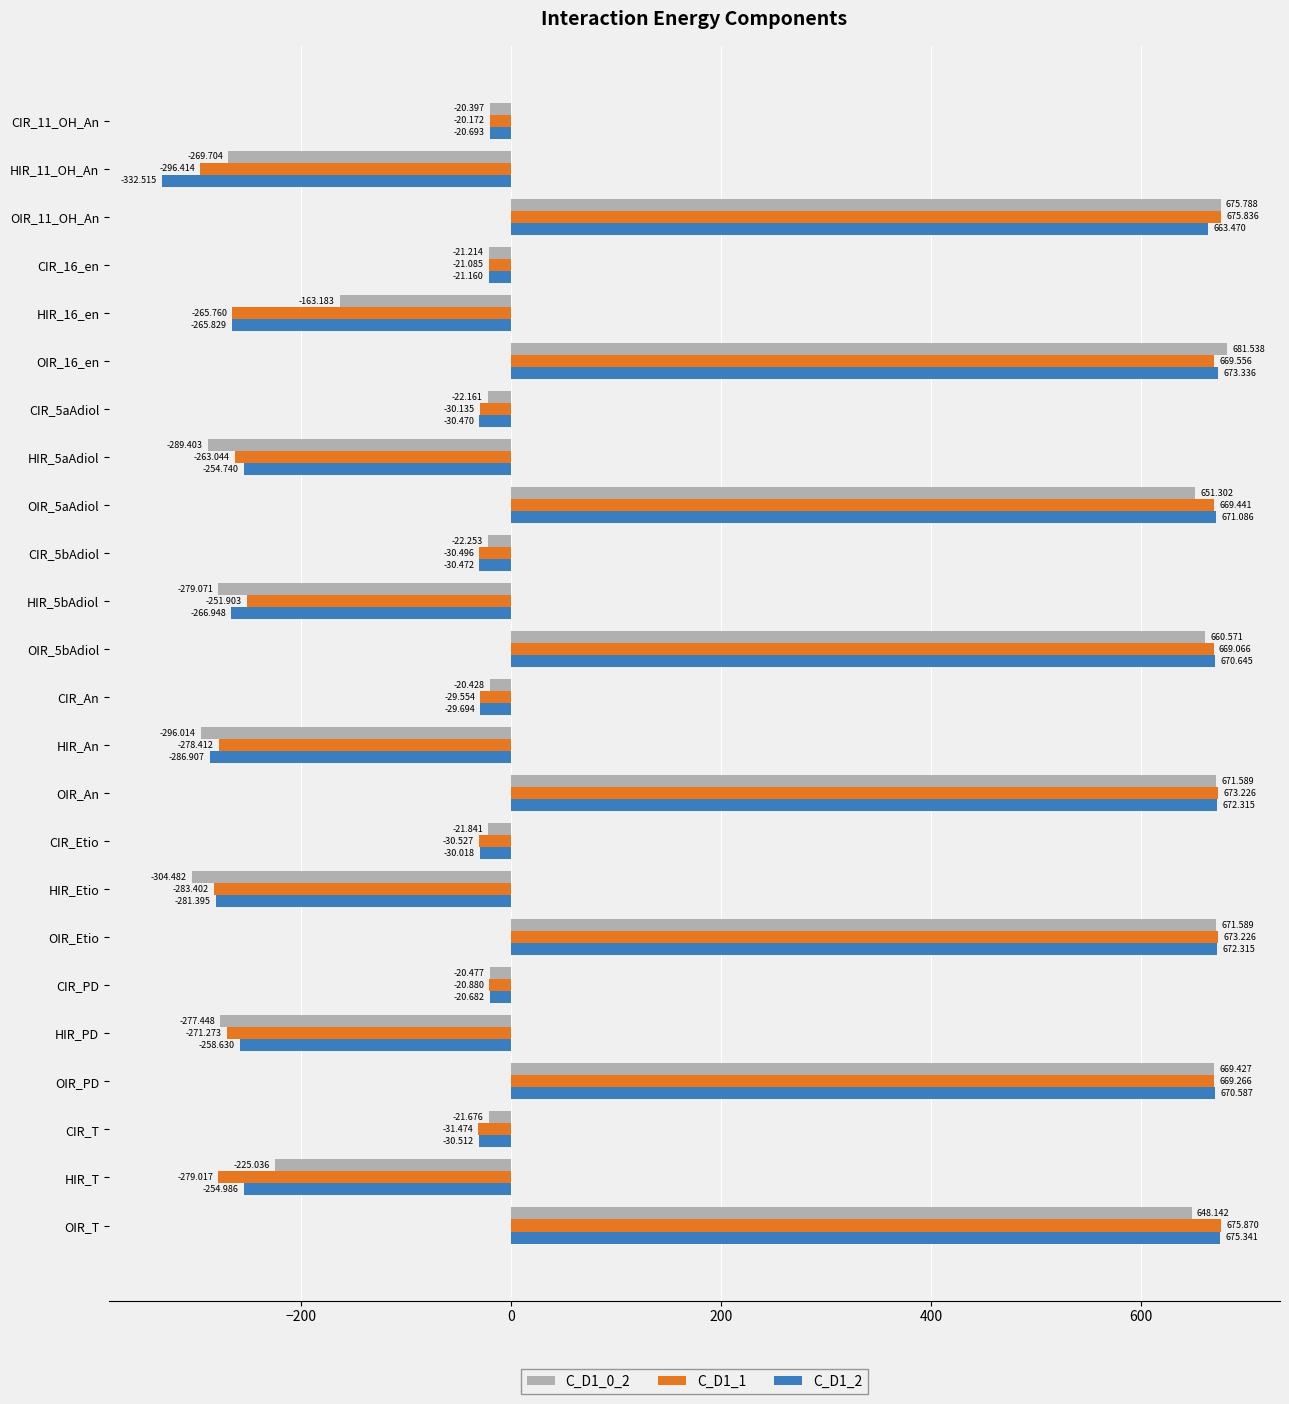

Which category has the highest value in the C_D1_2 series?

OIR_T